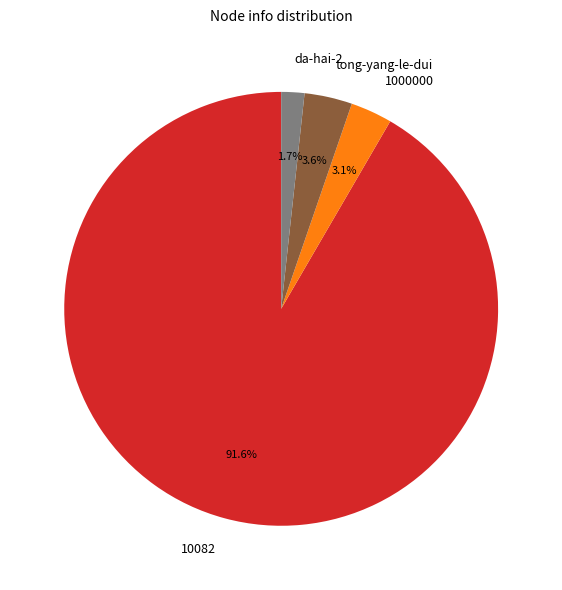

Which category has the smallest portion of the pie?

da-hai-2